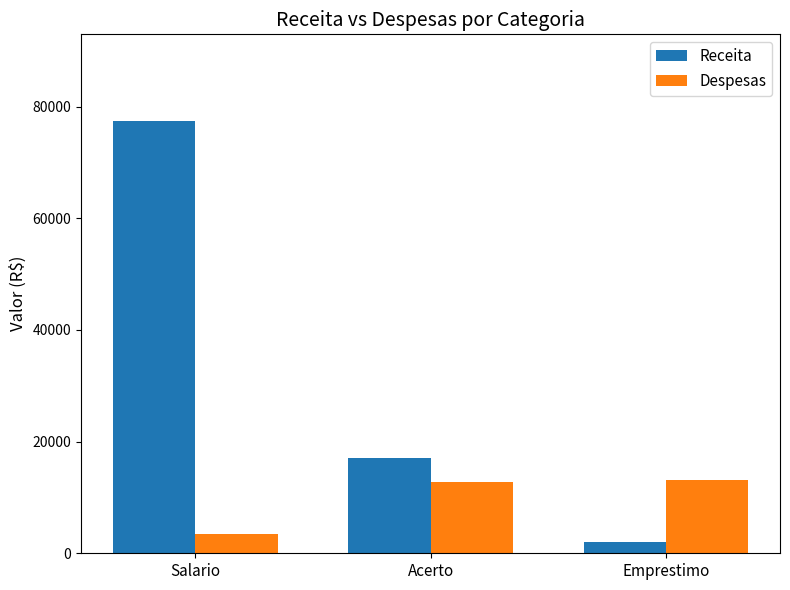

Count the number of categories in the chart.

3